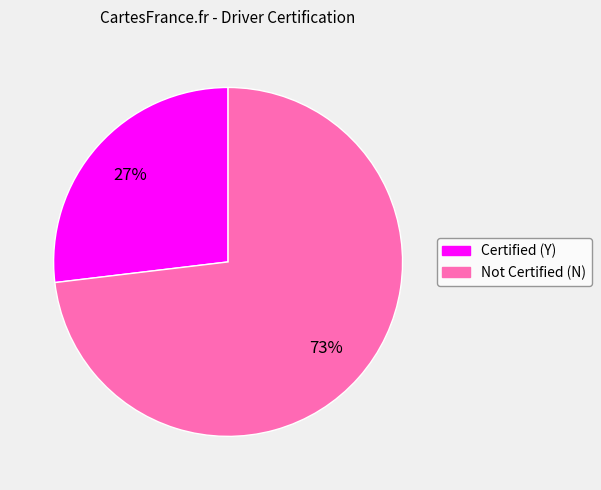

To the nearest percent, what is the difference between the largest and smallest slice percentages?

46%